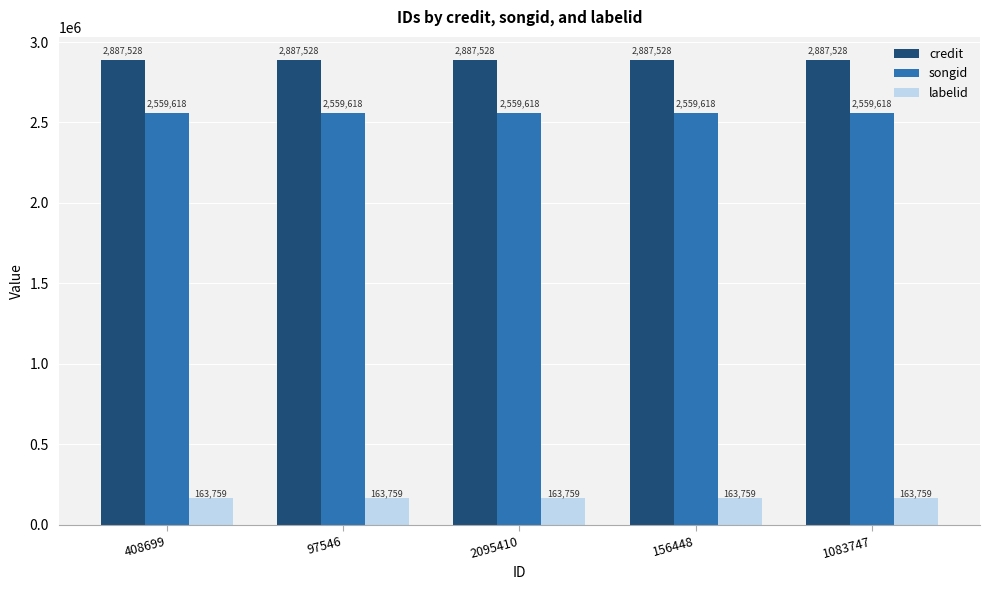

What is the minimum value shown in the chart?

163759